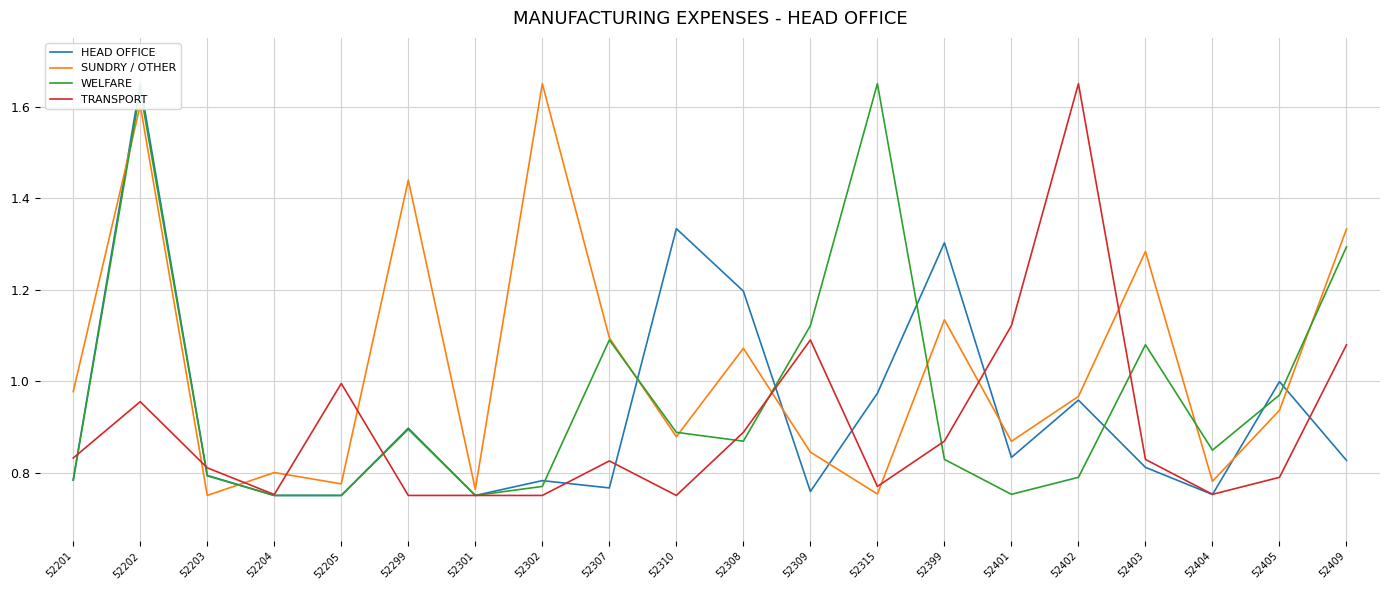

How many intersections are there between SUNDRY / OTHER and TRANSPORT?

8